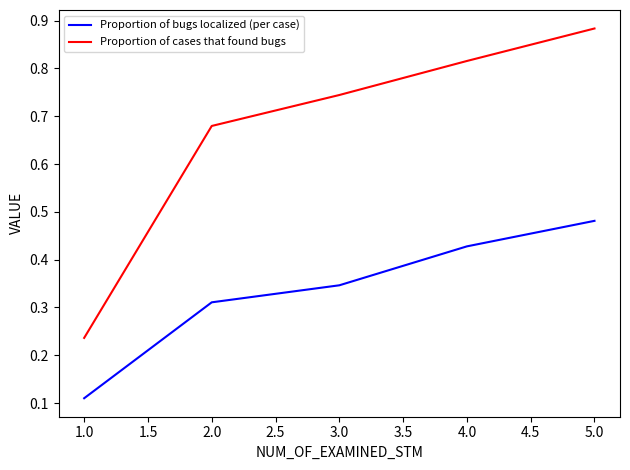

At which category does the chart reach its peak across all series?

5.0